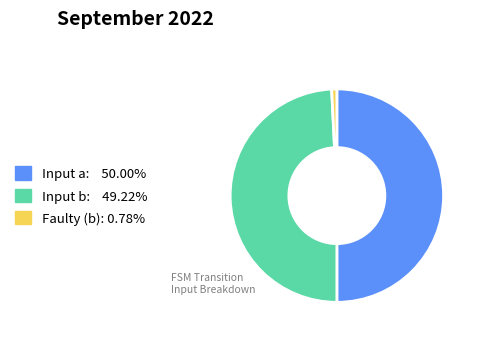

How many segments does this pie chart have?

3